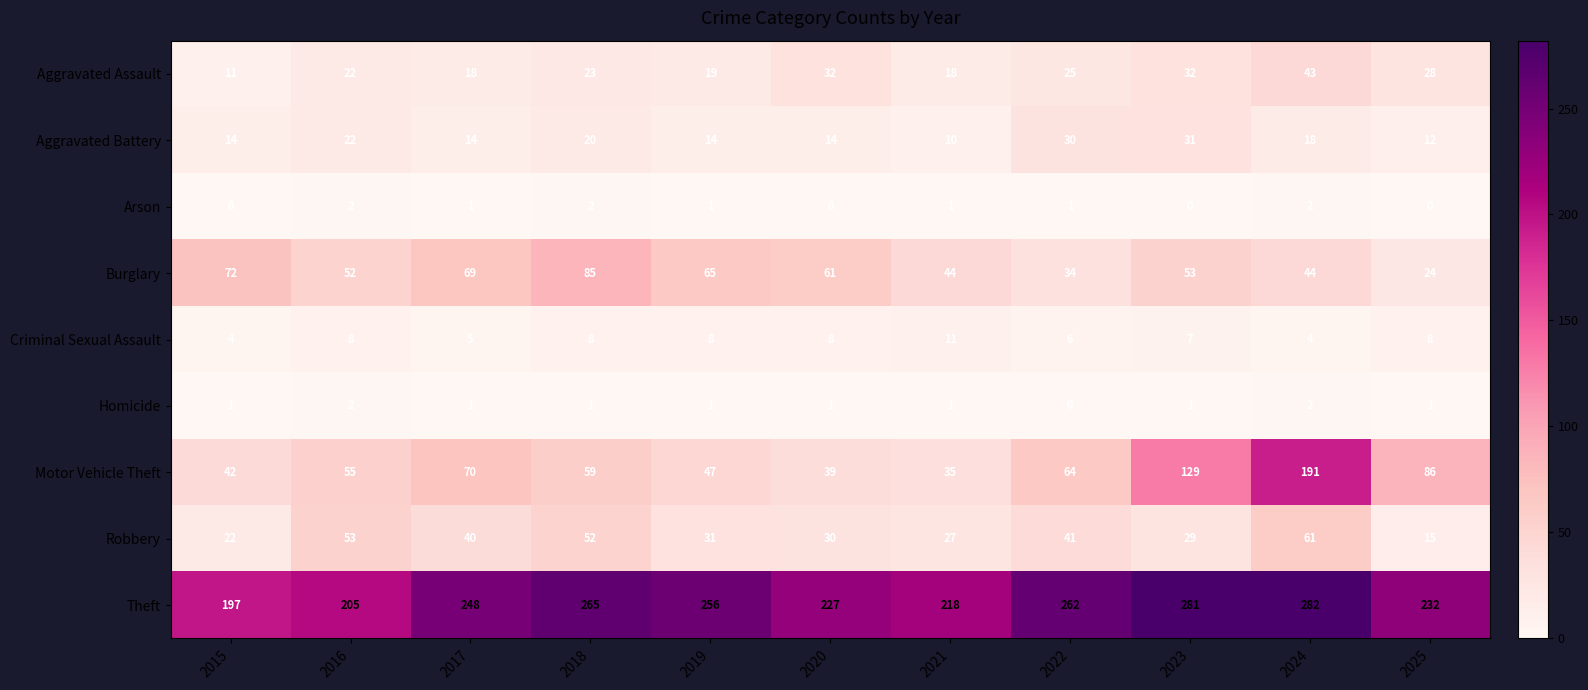

What is the total value across all series at 2016?

421